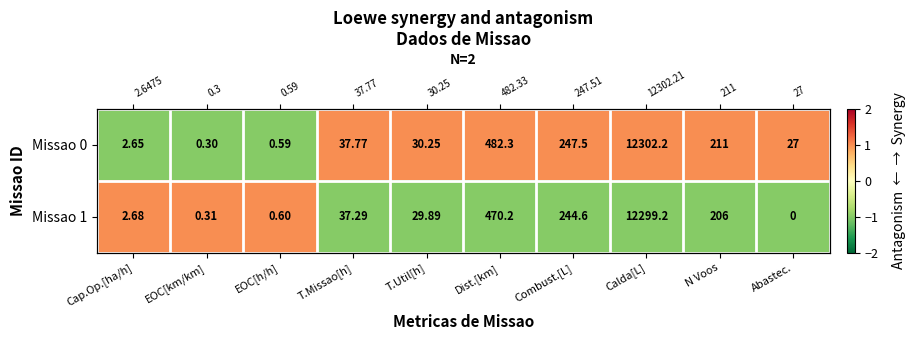

Which category has the lowest value across all series?

Abastec.